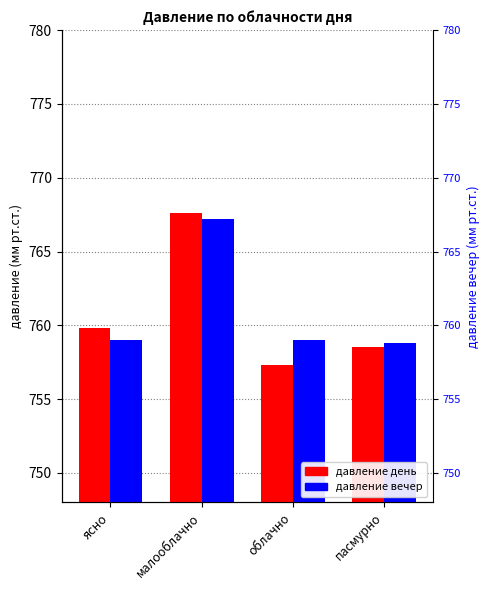

Rank the series by their average value, from lowest to highest.

давление день, давление вечер